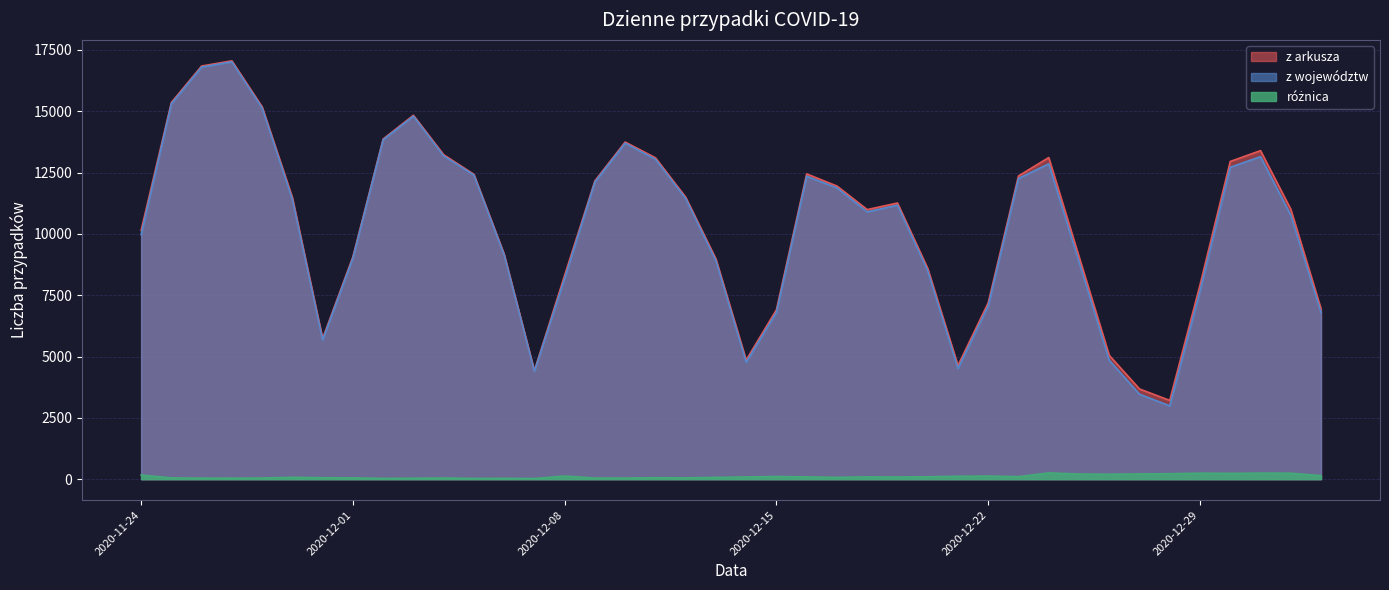

Is the value of z arkusza at 2020-12-31 greater than the value of z województw at 2020-12-01?

Yes